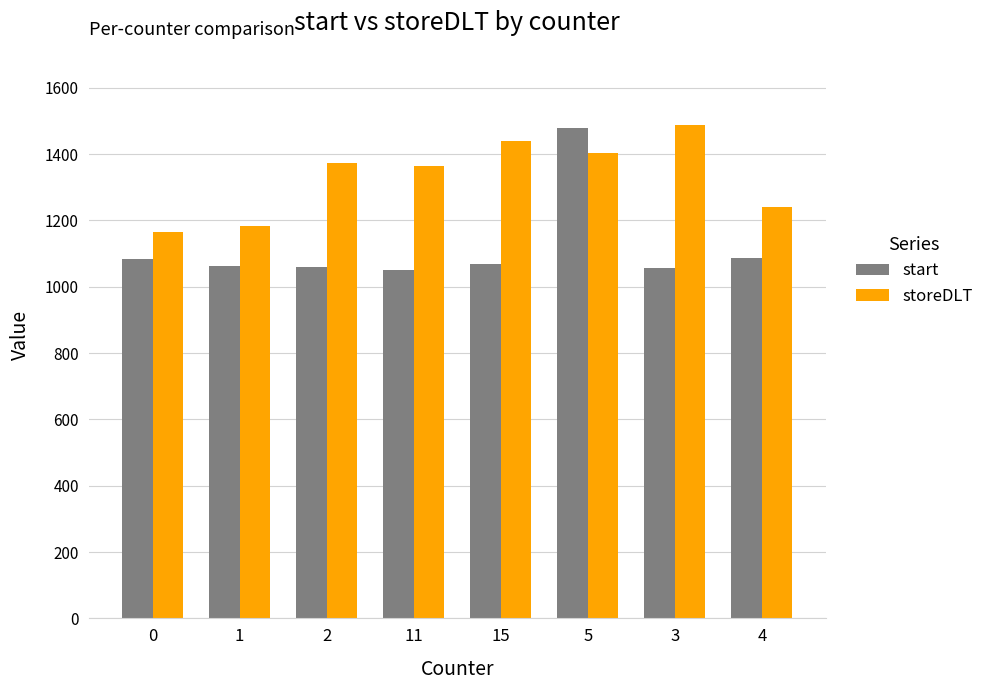

What is the total value across all series at 3?

2545